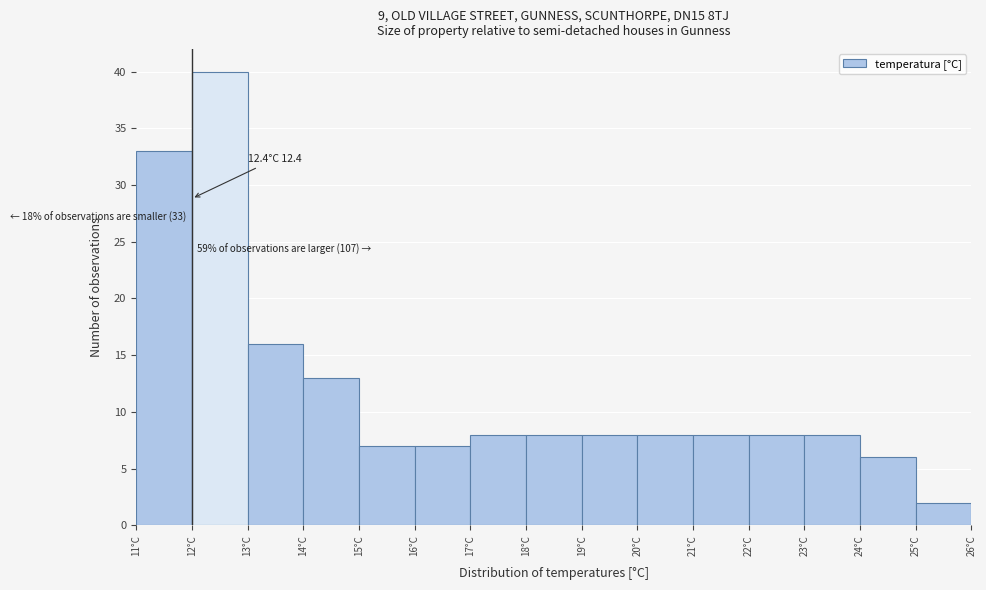

Which range on the x-axis has the tallest bar?

12 to 13